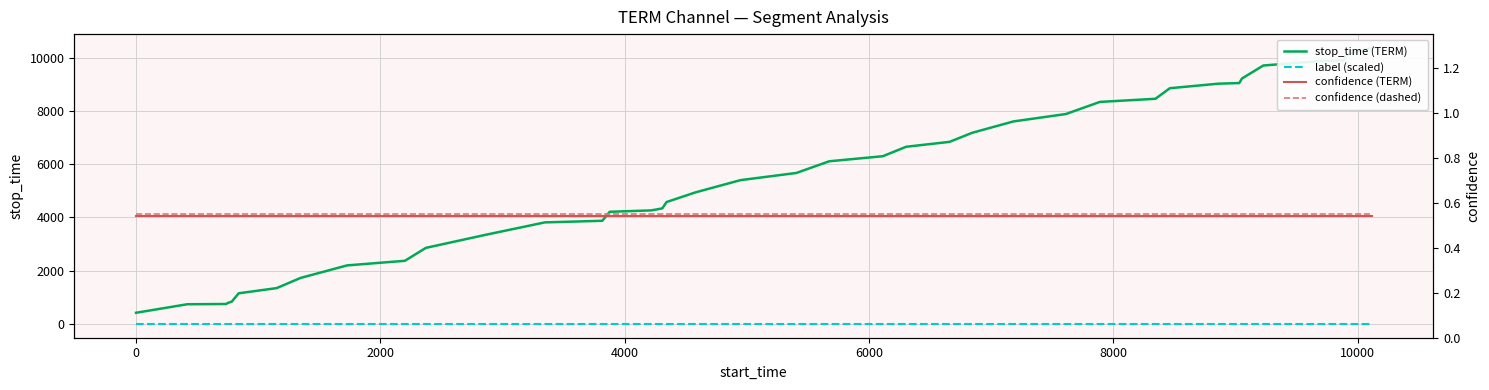

Reading left to right, extract all data points from this chart.

stop_time (TERM): 419.0	739.0	749.0	784.0	840.0	1151.0	1346.0	1728.0	2200.0	2372.0	2858.0	3346.0	3816.0	3876.0	4214.0	4266.0	4307.0	4342.0	4581.0	4947.0	5404.0	5673.0	6112.0	6303.0	6658.0	6842.0	7181.0	7610.0	7888.0	8343.0	8461.0	8858.0	9029.0	9052.0	9226.0	9712.0	9886.0	9905.0	10112.0	10373.0
label (scaled): 0.0	0.0	0.0	0.0	0.0	0.0	0.0	0.0	0.0	0.0	0.0	0.0	0.0	0.0	0.0	0.0	0.0	0.0	0.0	0.0	0.0	0.0	0.0	0.0	0.0	0.0	0.0	0.0	0.0	0.0	0.0	0.0	0.0	0.0	0.0	0.0	0.0	0.0	0.0	0.0
confidence (TERM): 0.5	0.5	0.5	0.5	0.5	0.5	0.5	0.5	0.5	0.5	0.5	0.5	0.5	0.5	0.5	0.5	0.5	0.5	0.5	0.5	0.5	0.5	0.5	0.5	0.5	0.5	0.5	0.5	0.5	0.5	0.5	0.5	0.5	0.5	0.5	0.5	0.5	0.5	0.5	0.5
confidence (dashed): 0.6	0.6	0.6	0.6	0.6	0.6	0.6	0.6	0.6	0.6	0.6	0.6	0.6	0.6	0.6	0.6	0.6	0.6	0.6	0.6	0.6	0.6	0.6	0.6	0.6	0.6	0.6	0.6	0.6	0.6	0.6	0.6	0.6	0.6	0.6	0.6	0.6	0.6	0.6	0.6